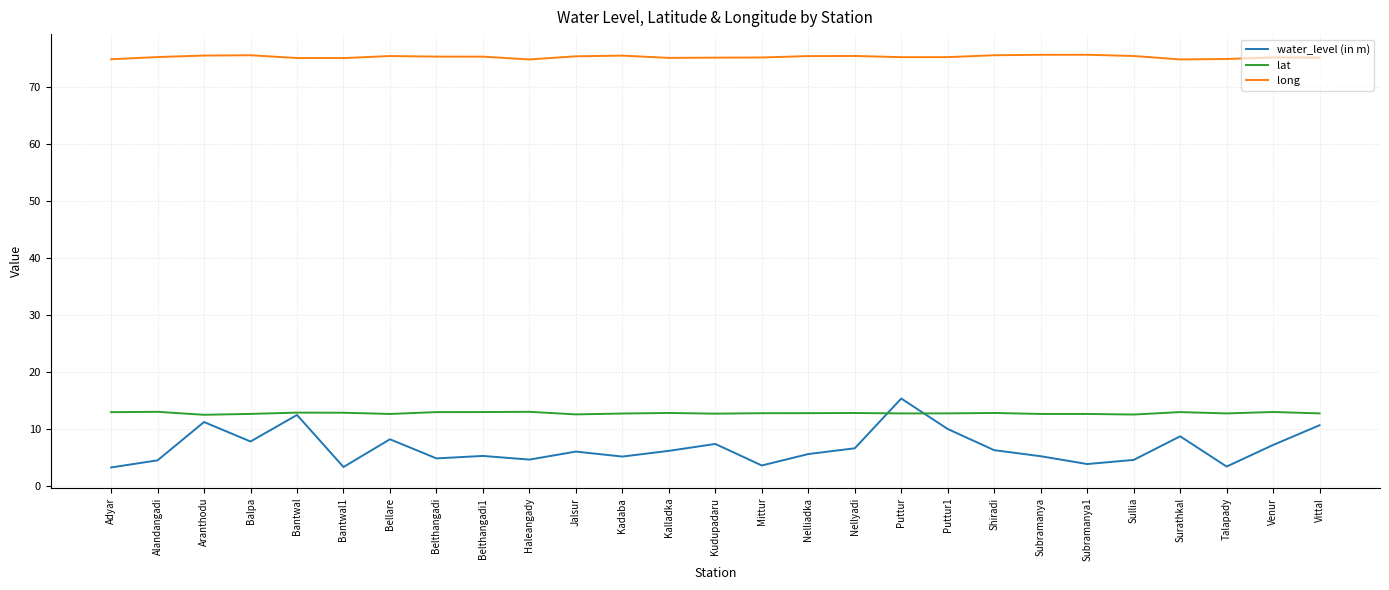

What is the total value across all series at Subramanya?

93.5